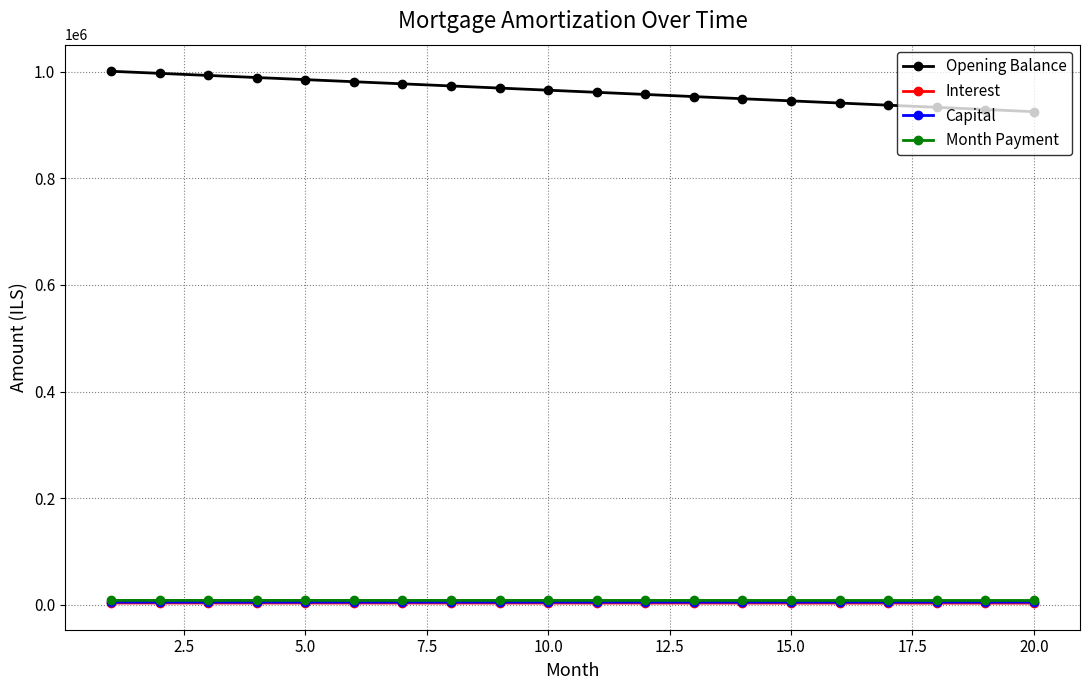

How many lines are shown in the chart?

4